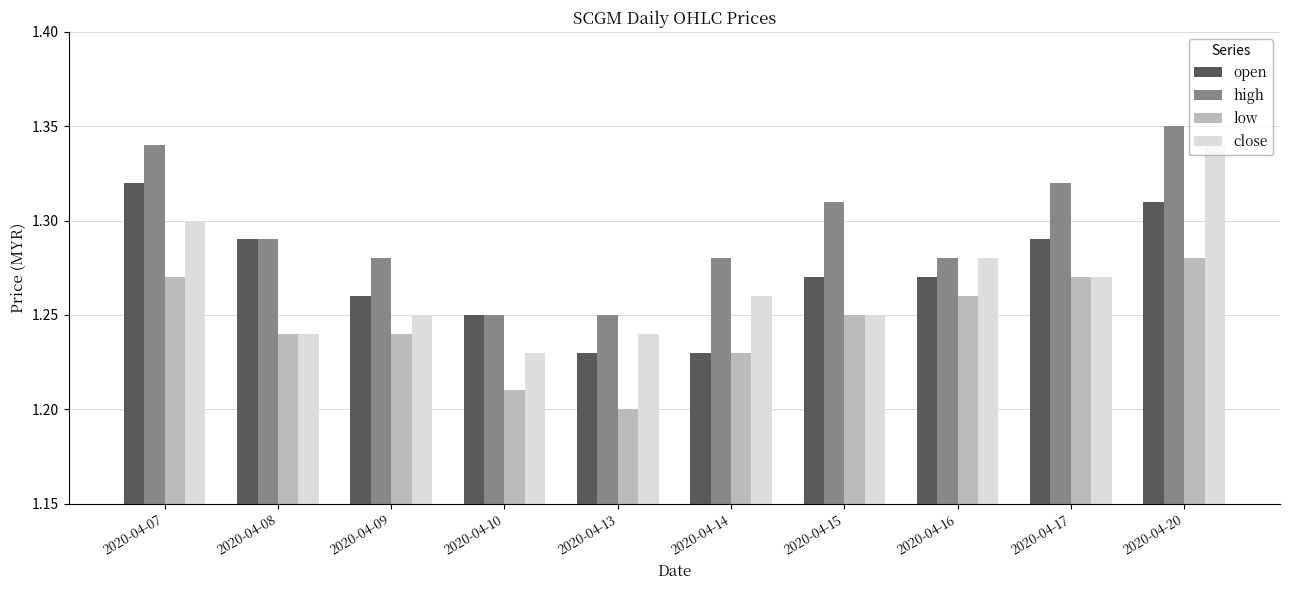

How many bars are there in each group?

4